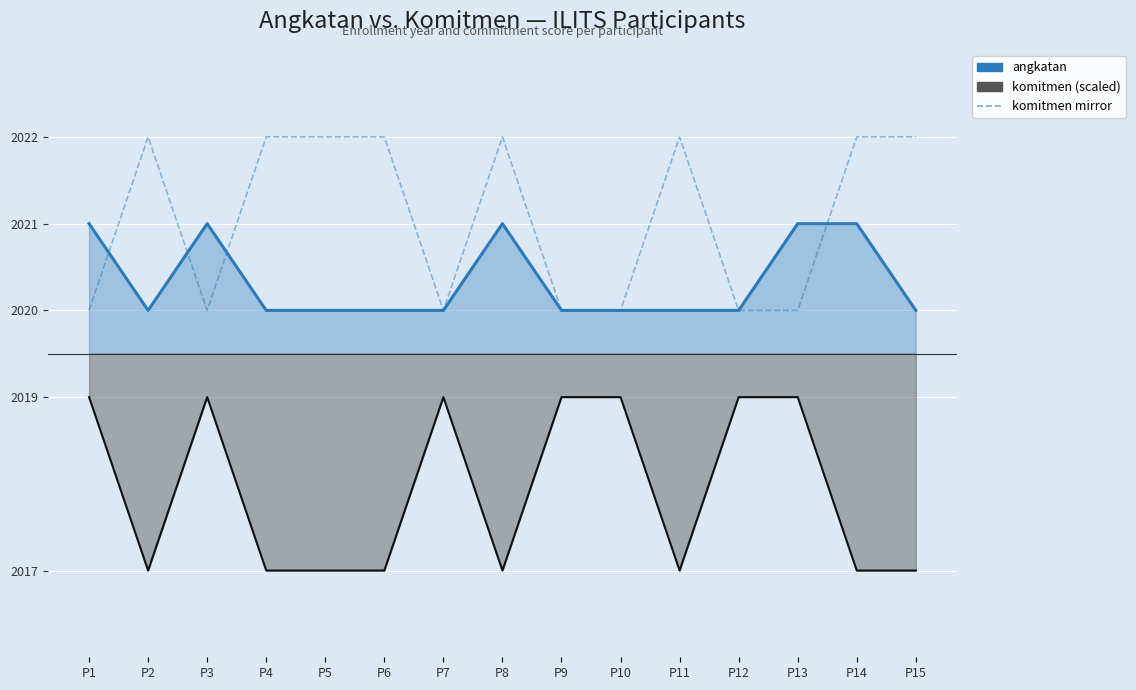

What is the spread (max minus min) of values at P5?

5